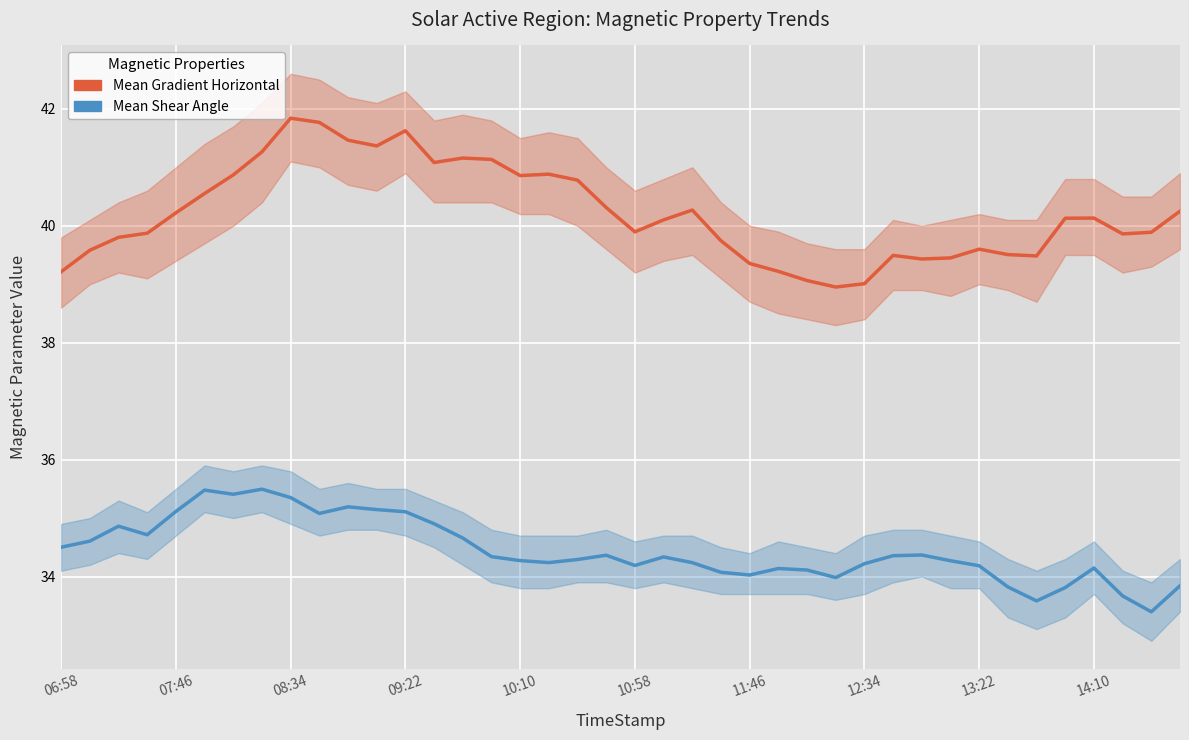

What is the value of the Mean Shear Angle point at the 24th from the left?

34.1